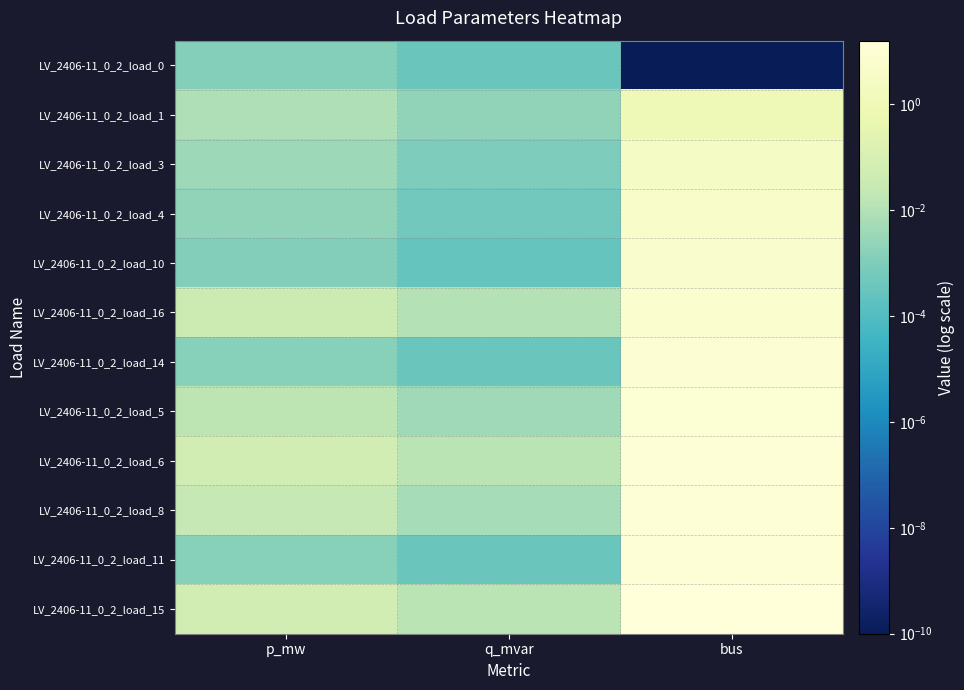

Rank the series by their maximum value, from lowest to highest.

LV_2406-11_0_2_load_0, LV_2406-11_0_2_load_1, LV_2406-11_0_2_load_3, LV_2406-11_0_2_load_4, LV_2406-11_0_2_load_10, LV_2406-11_0_2_load_16, LV_2406-11_0_2_load_14, LV_2406-11_0_2_load_5, LV_2406-11_0_2_load_6, LV_2406-11_0_2_load_8, LV_2406-11_0_2_load_11, LV_2406-11_0_2_load_15